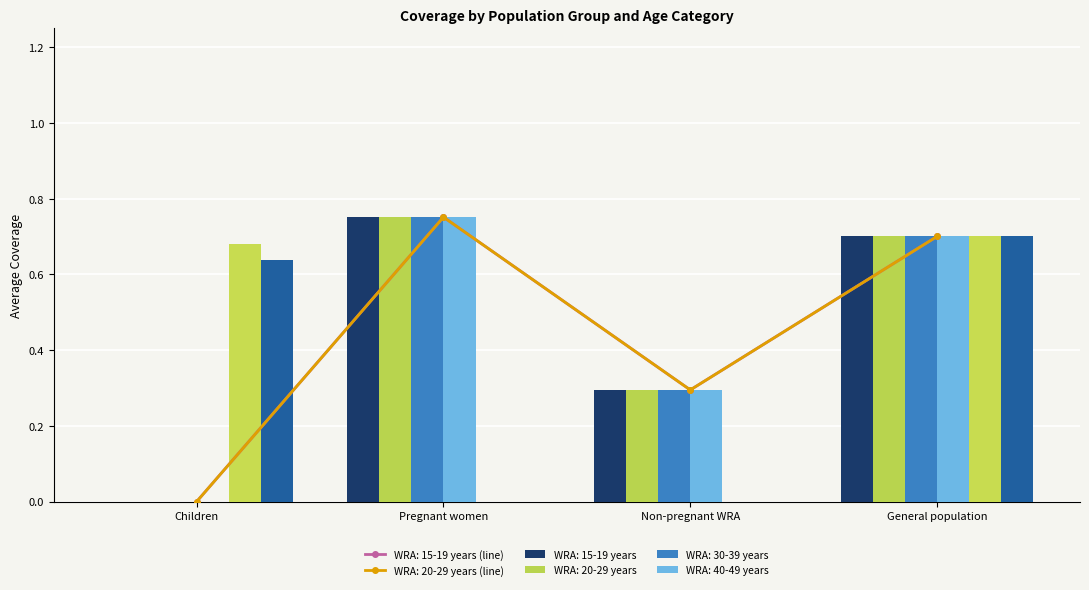

What position from the left is General population?

4